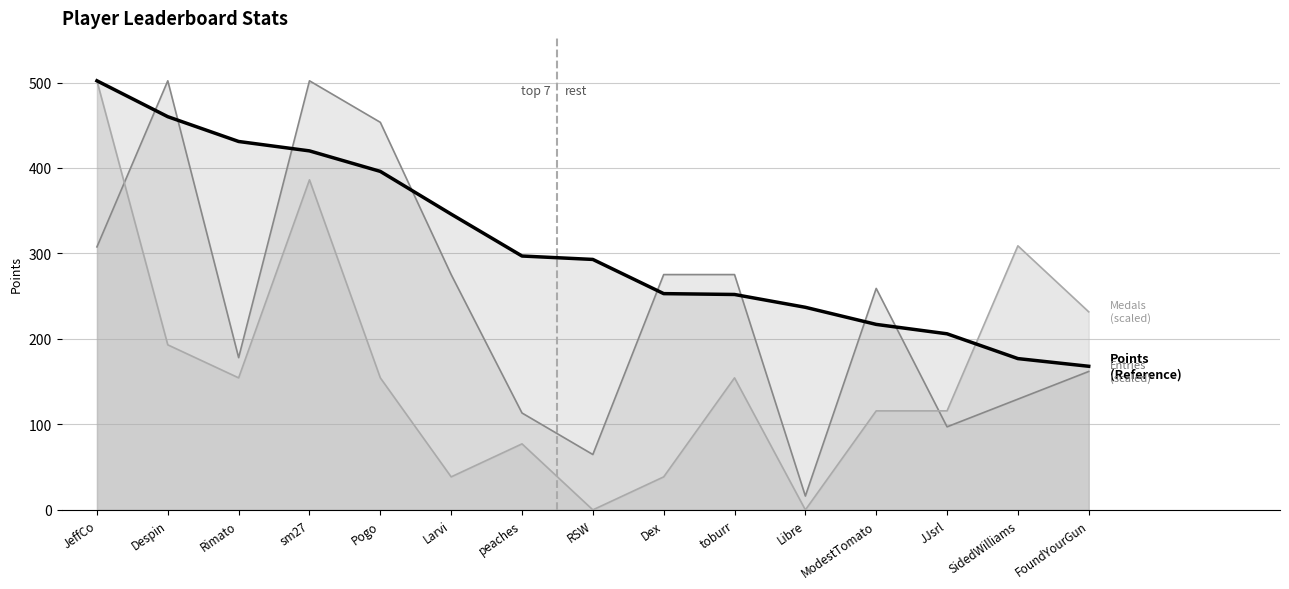

True or false: Entries band has a value of 16.2 at Libre.

True